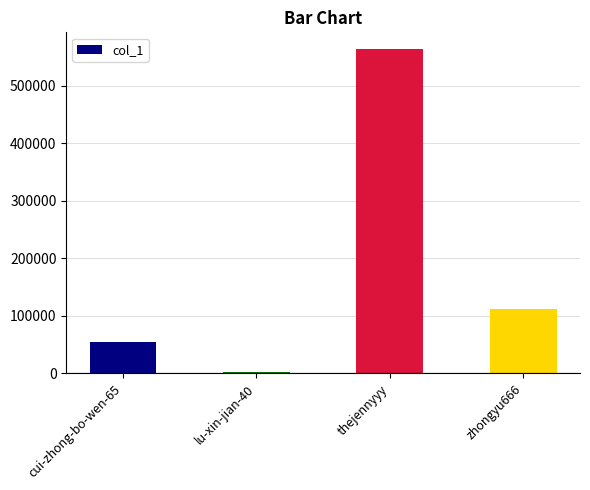

True or false: the data shows 881279 at thejennyyy.

False